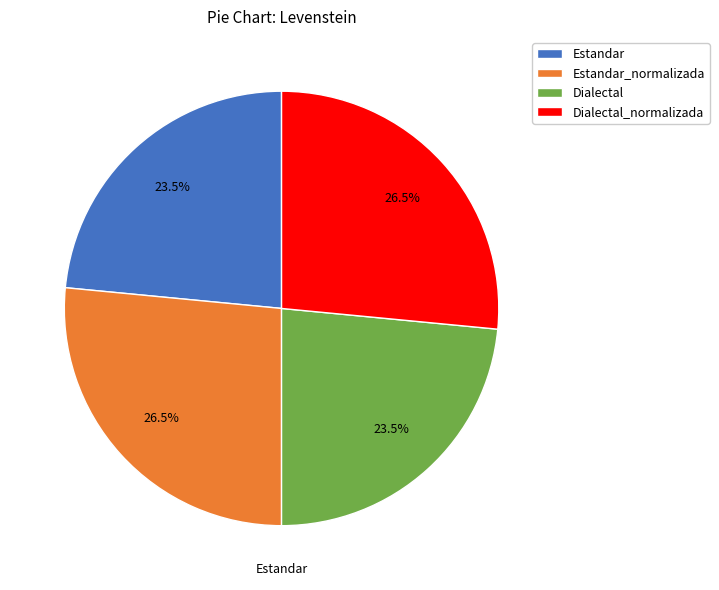

What is the ratio of the value at Estandar to the value at Dialectal_normalizada?

0.9